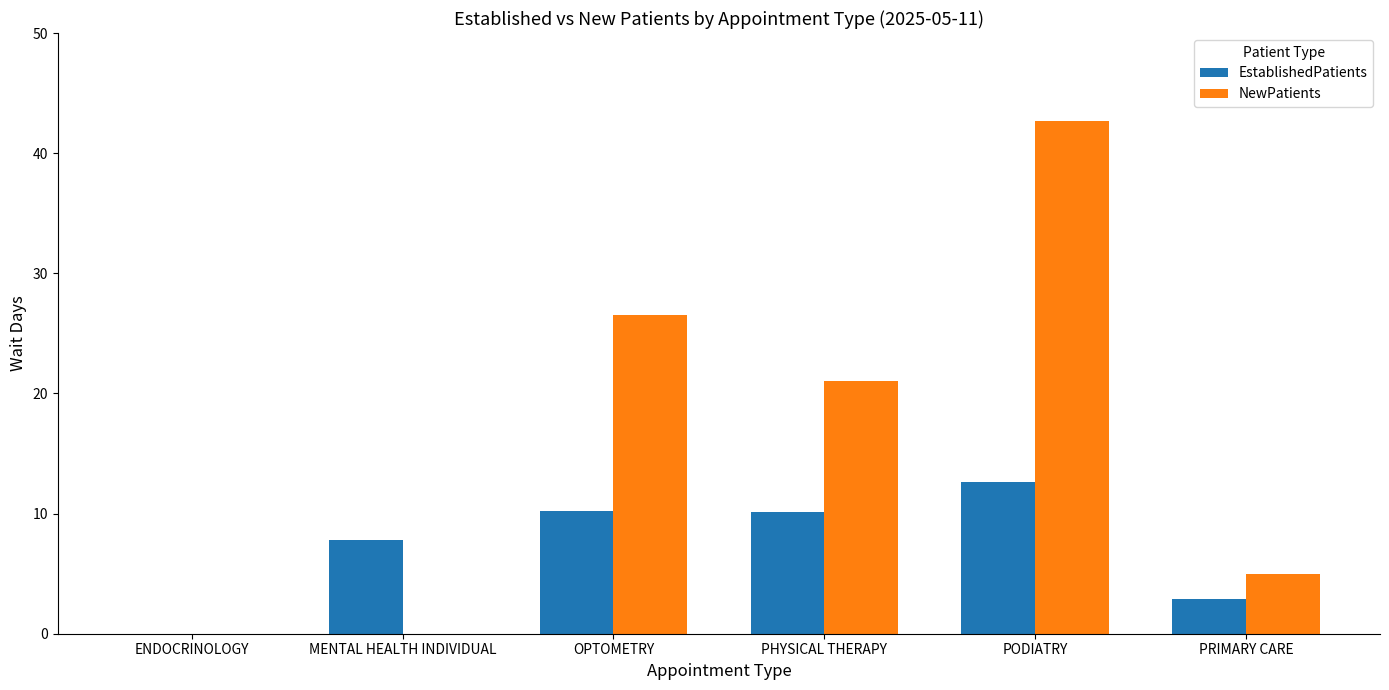

How many groups of bars are there?

6